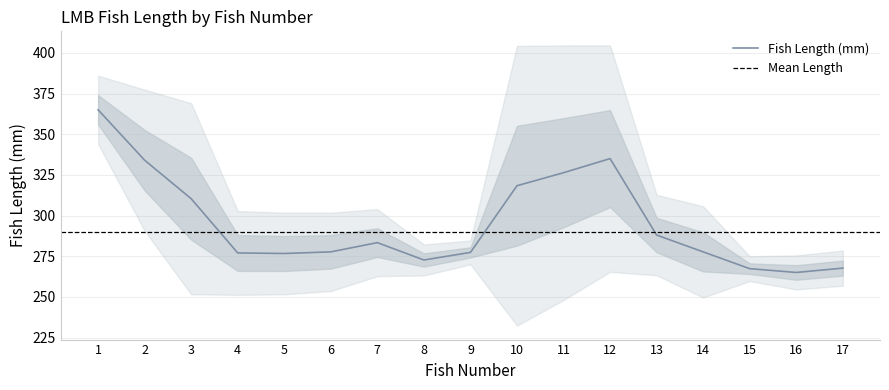

At which label does the data first exceed 275?

1